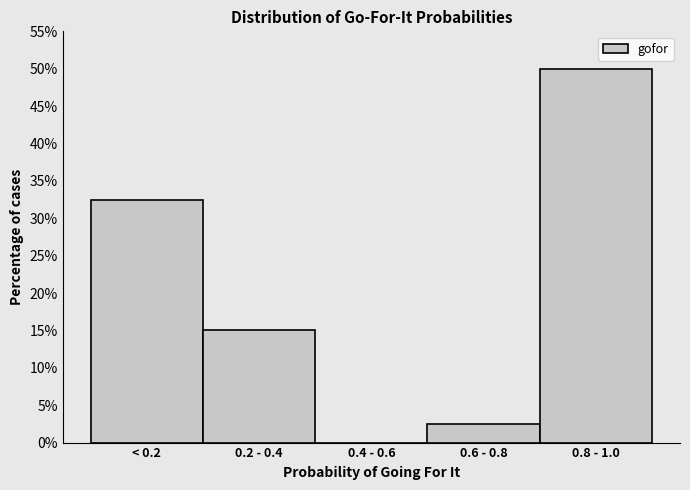

Reading left to right, transcribe all the data shown in this chart.

< 0.2=32.5	0.2 - 0.4=15.0	0.4 - 0.6=0.0	0.6 - 0.8=2.5	0.8 - 1.0=50.0